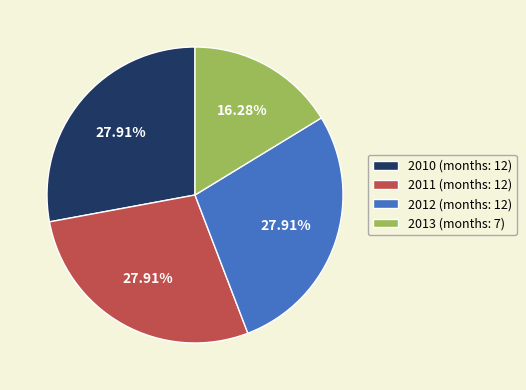

Is there any slice that represents more than half of the pie?

No